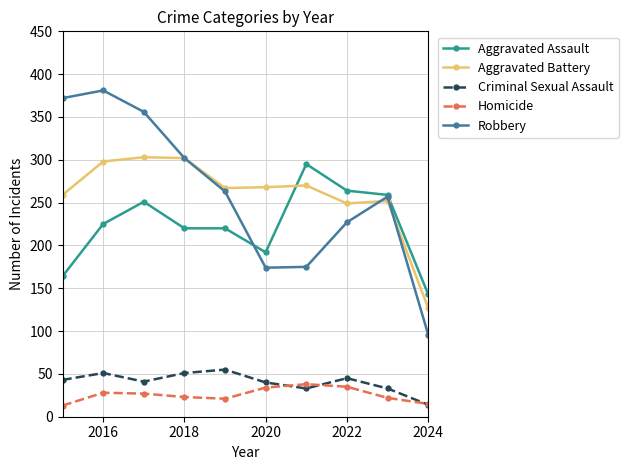

At how many categories does at least one series exceed 137?

10